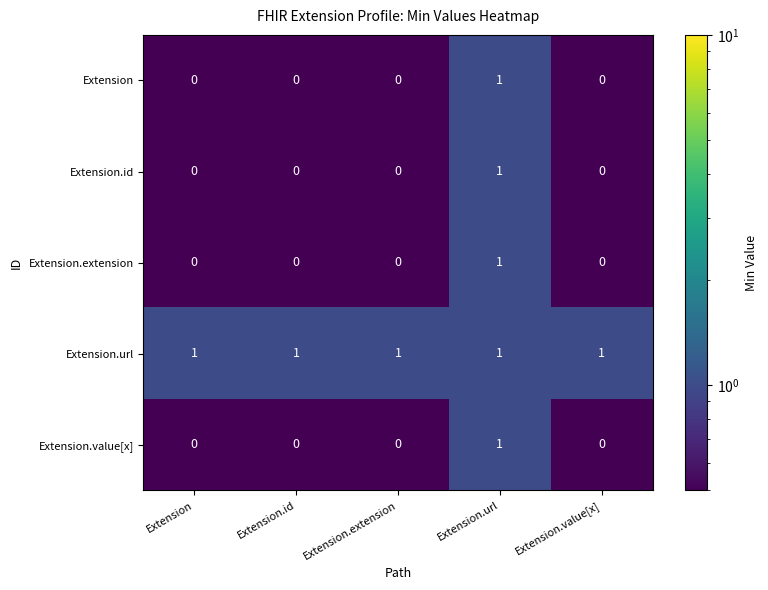

Which series has the largest total across all categories?

Extension.url